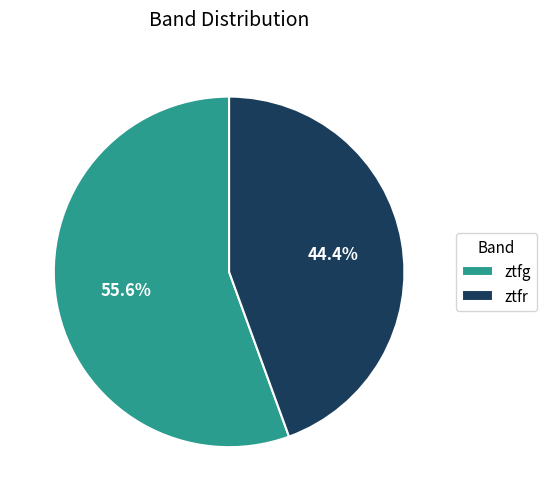

What is the smallest slice in the pie chart?

ztfr